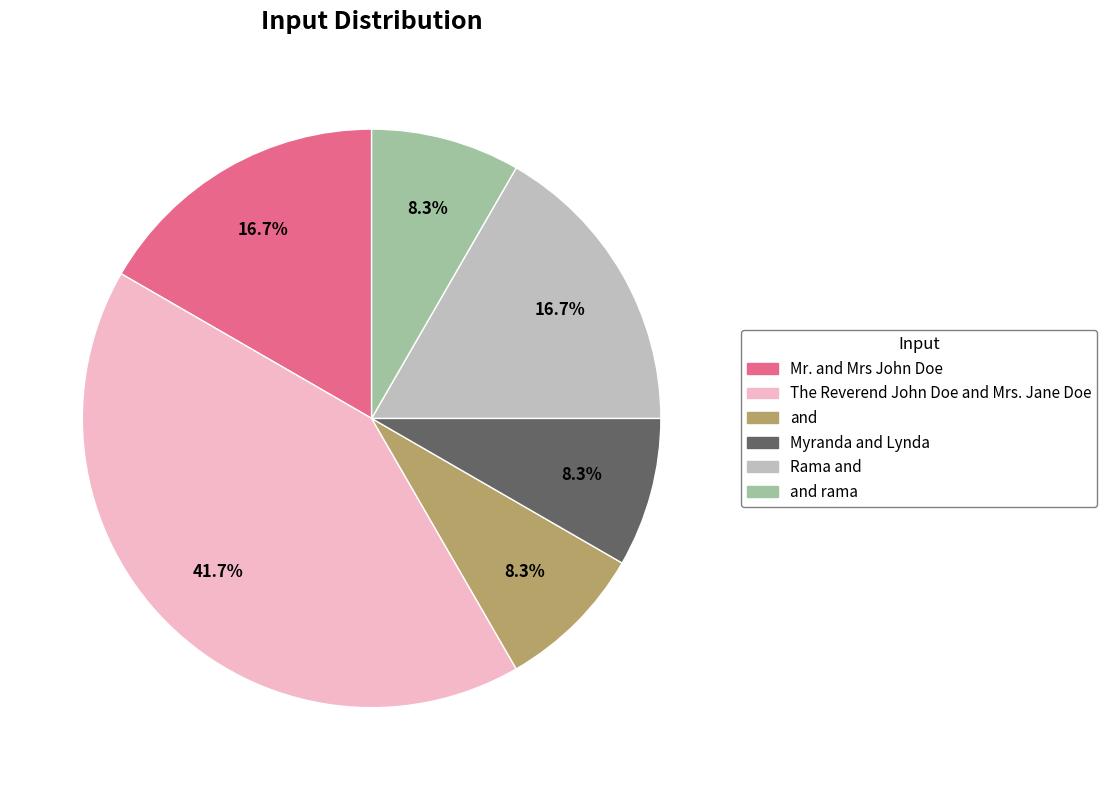

Is there a majority slice in this chart?

No